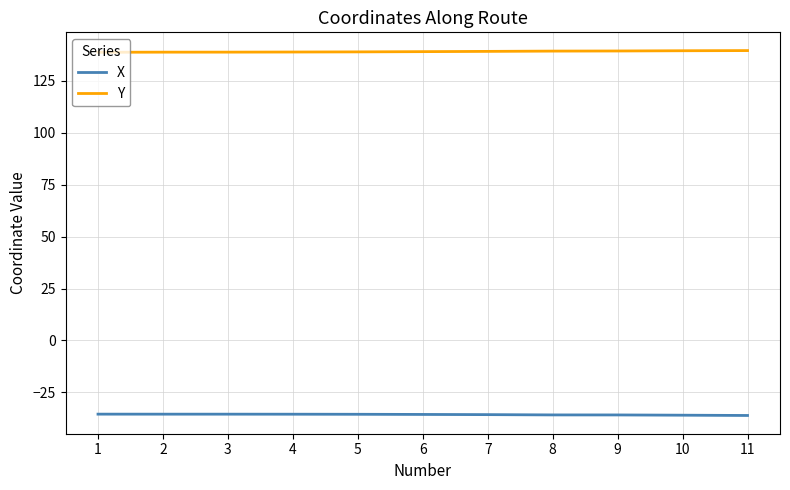

True or false: Y and X cross at least once.

False